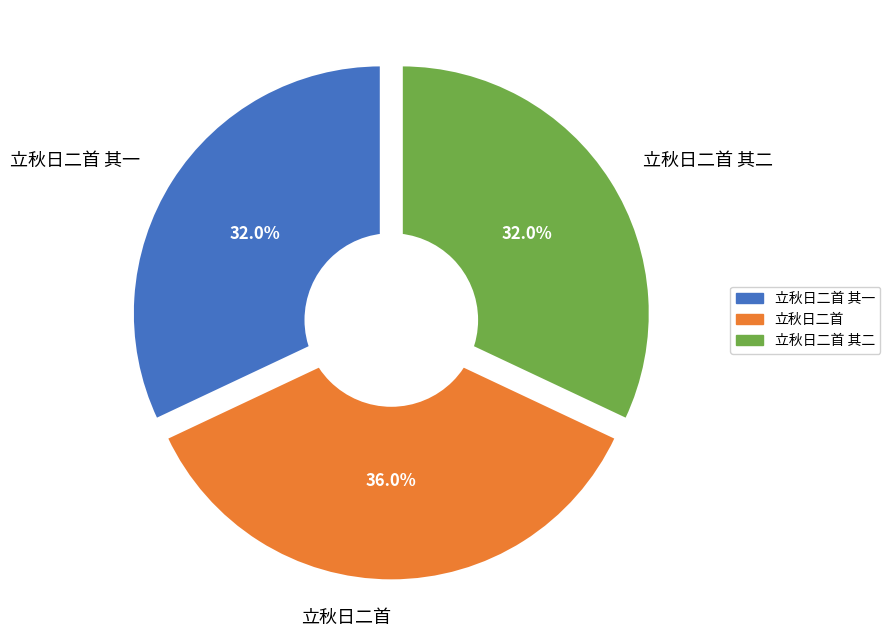

Which has a higher value, 立秋日二首 其二 or 立秋日二首 其一?

立秋日二首 其二